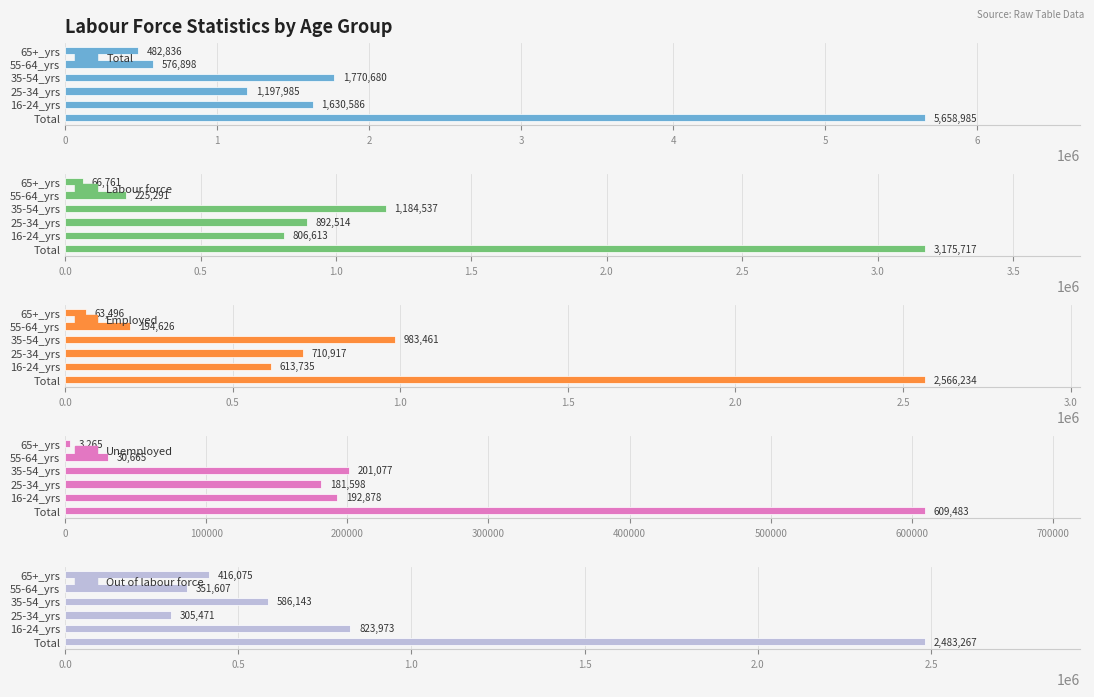

Rank the series by their maximum value, from lowest to highest.

Unemployed, Out of labour force, Employed, Labour force, Total